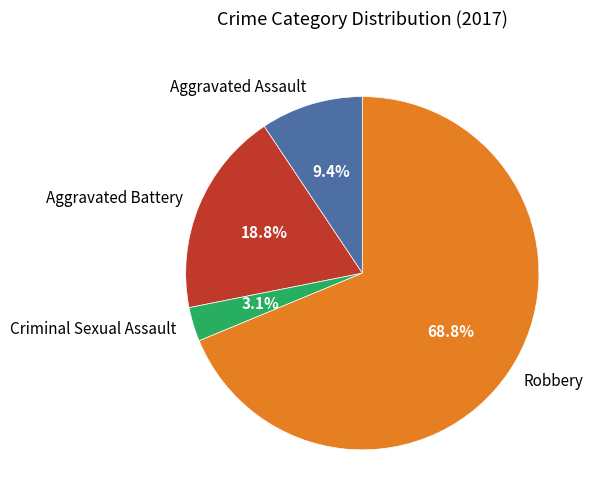

To the nearest percent, what is the difference between the largest and smallest slice percentages?

66%